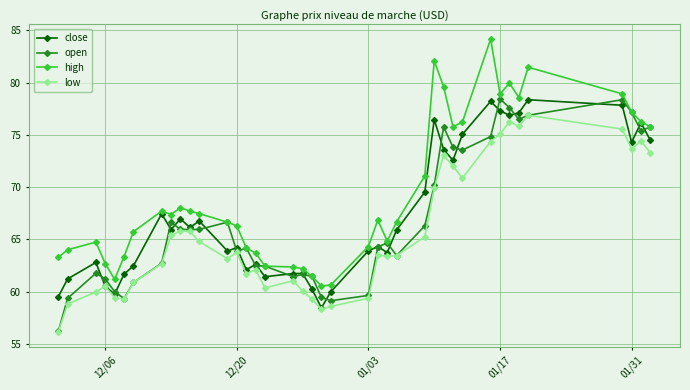

Which series has the largest range (max minus min)?

high